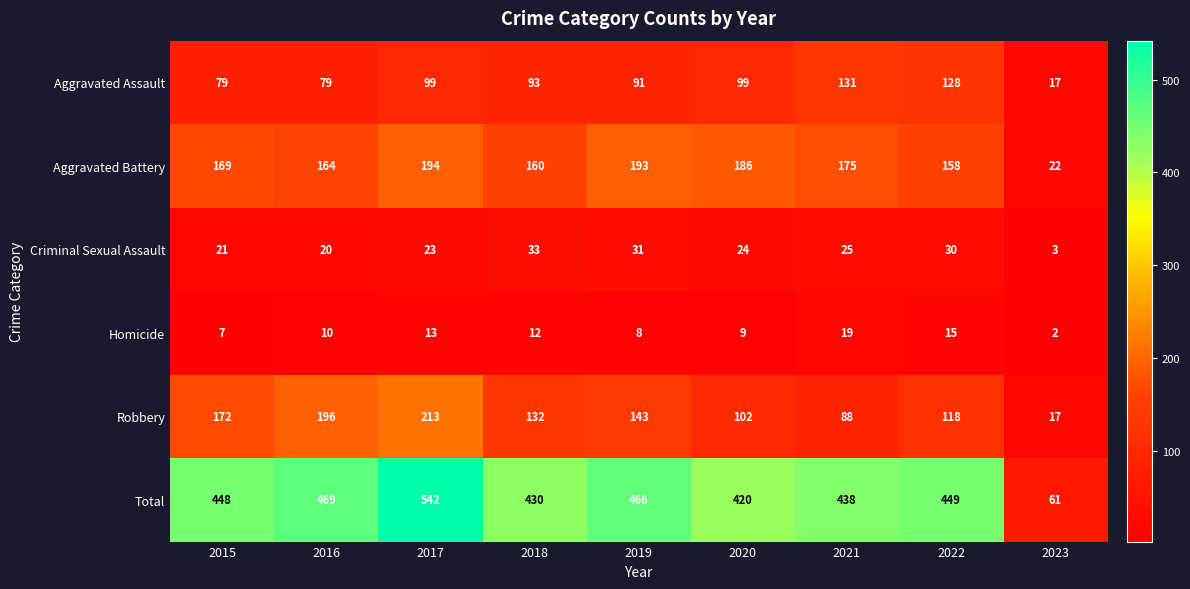

What is the greatest value displayed?

542